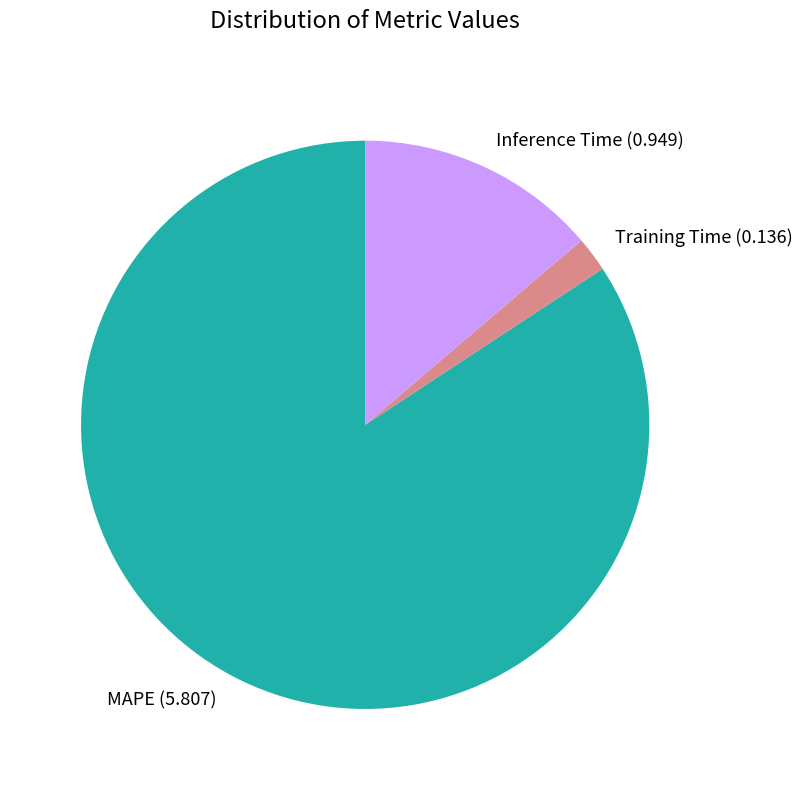

Which slice is the largest?

MAPE